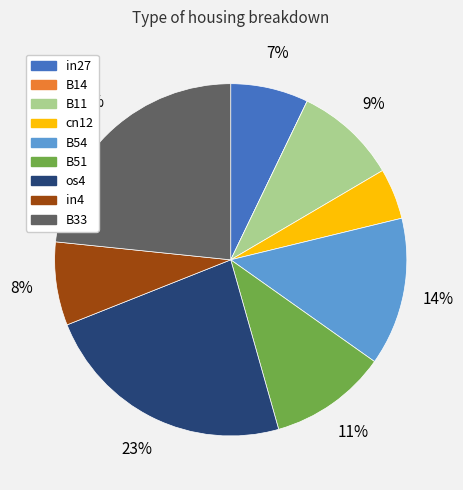

Is it true that os4 is 12% of the pie?

False